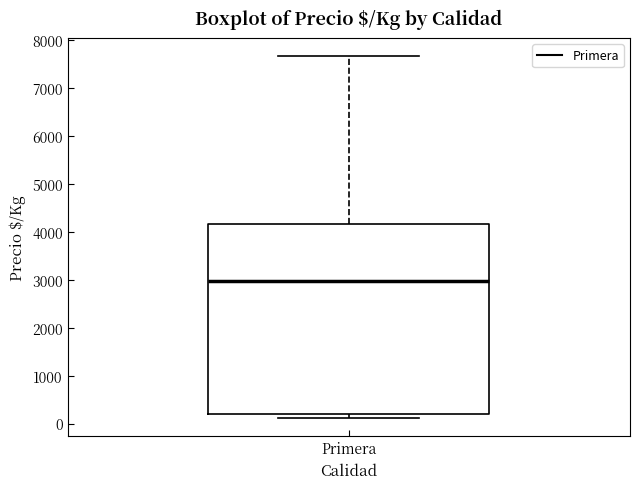

Transcribe this box plot: give where the median line is, the range the box spans, and where the two whiskers end, as read against the y-axis. The values are not printed on the chart, so give them approximately, as read against the axis.

median 3000, box 200 to 4200, whiskers 100 to 7700